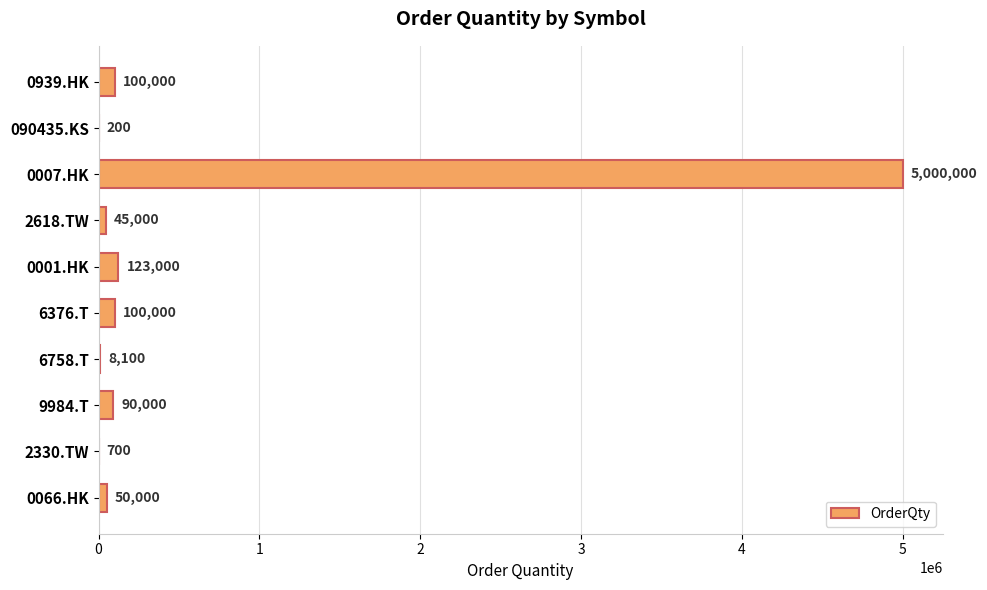

The chart shows a value of 100000 at 0939.HK. True or false?

True